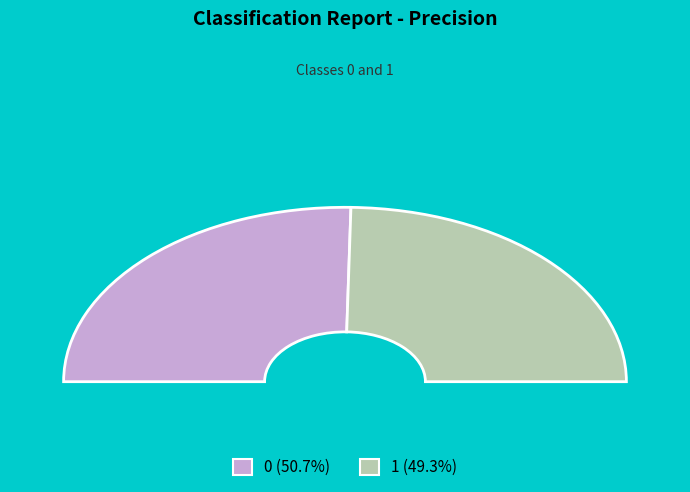

Rank the categories by value from lowest to highest.

1, 0